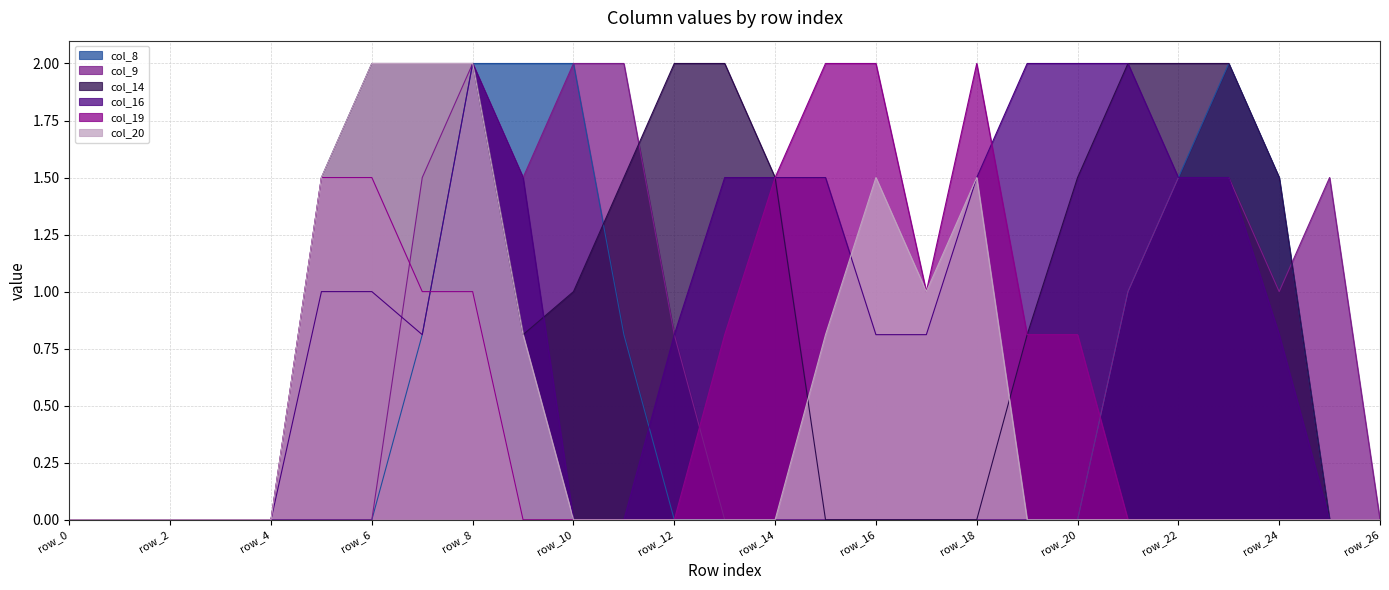

Count the number of categories in the chart.

27